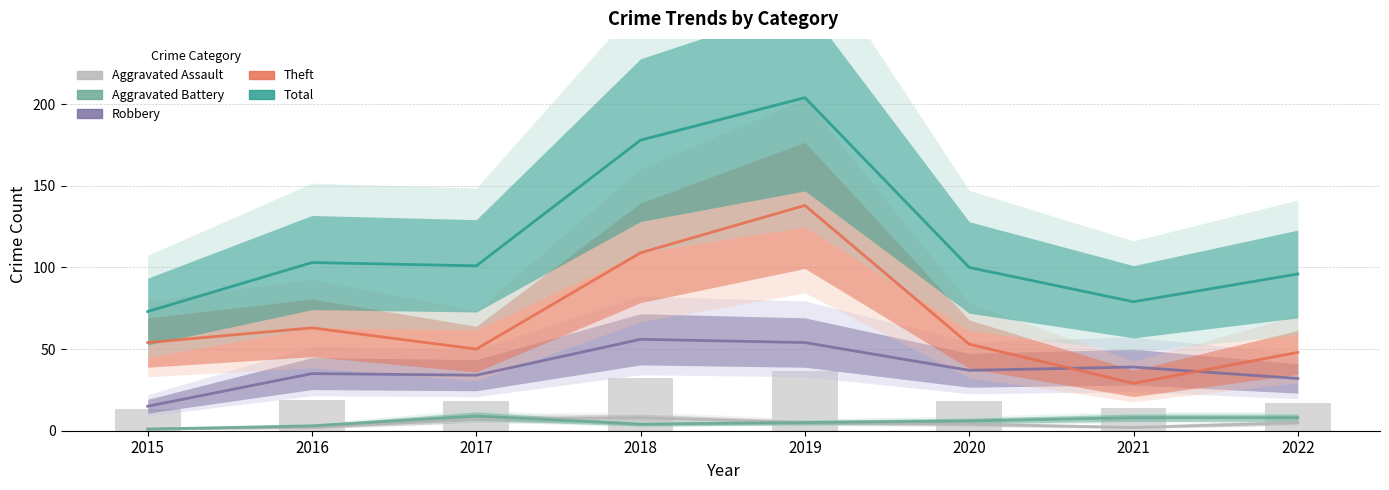

List the labels in order of Aggravated Battery value, smallest first.

2015, 2016, 2018, 2019, 2020, 2021, 2022, 2017